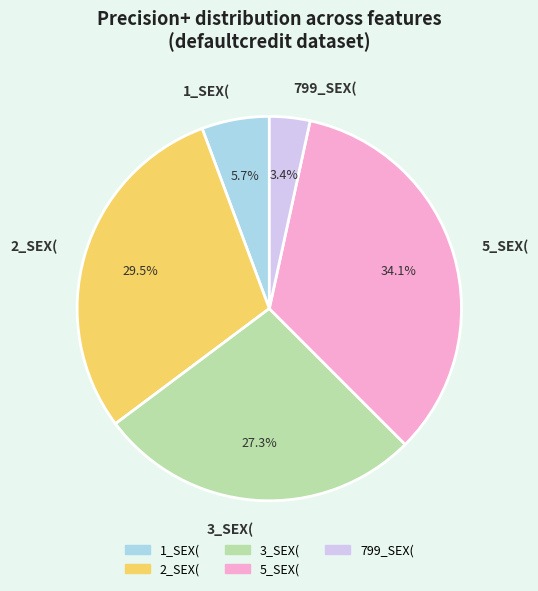

What is the smallest slice in the pie chart?

799_SEX(